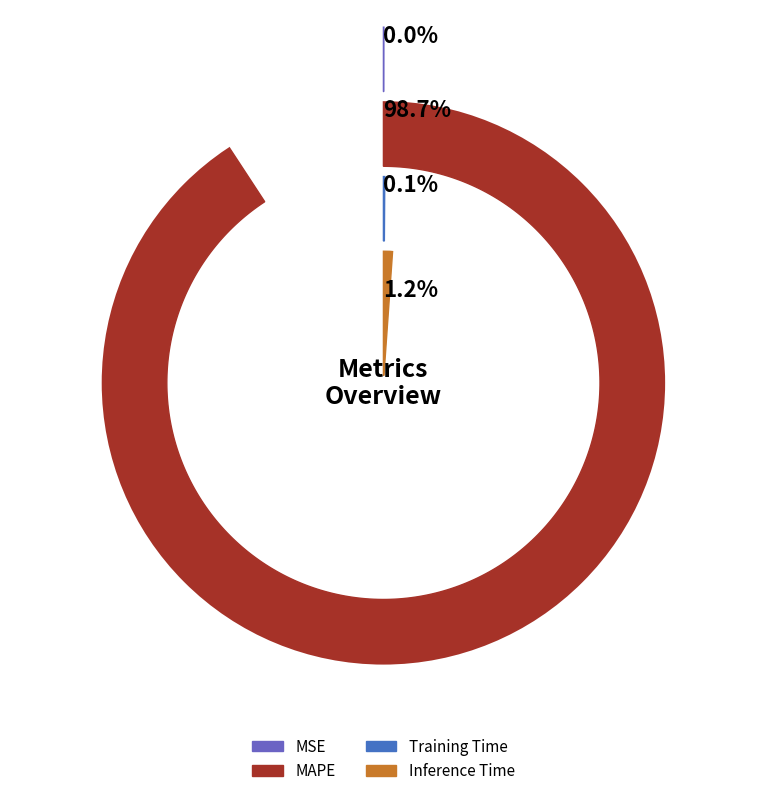

Is MAPE the majority of the pie?

Yes